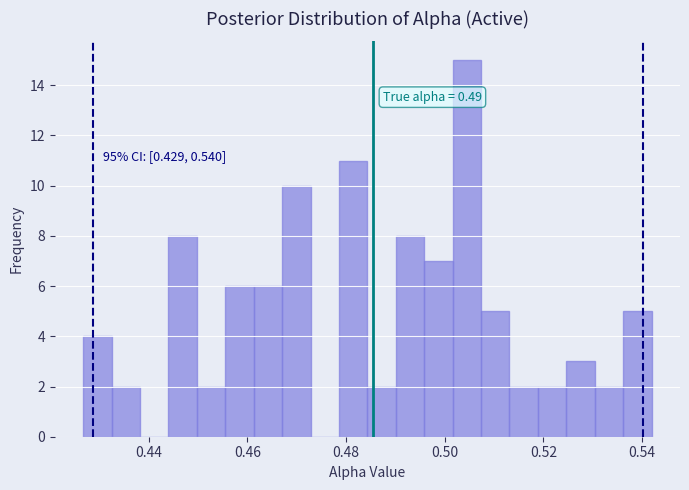

Around what value on the x-axis is the tallest bar? Give the approximate position of its centre, as read against the axis.

0.504